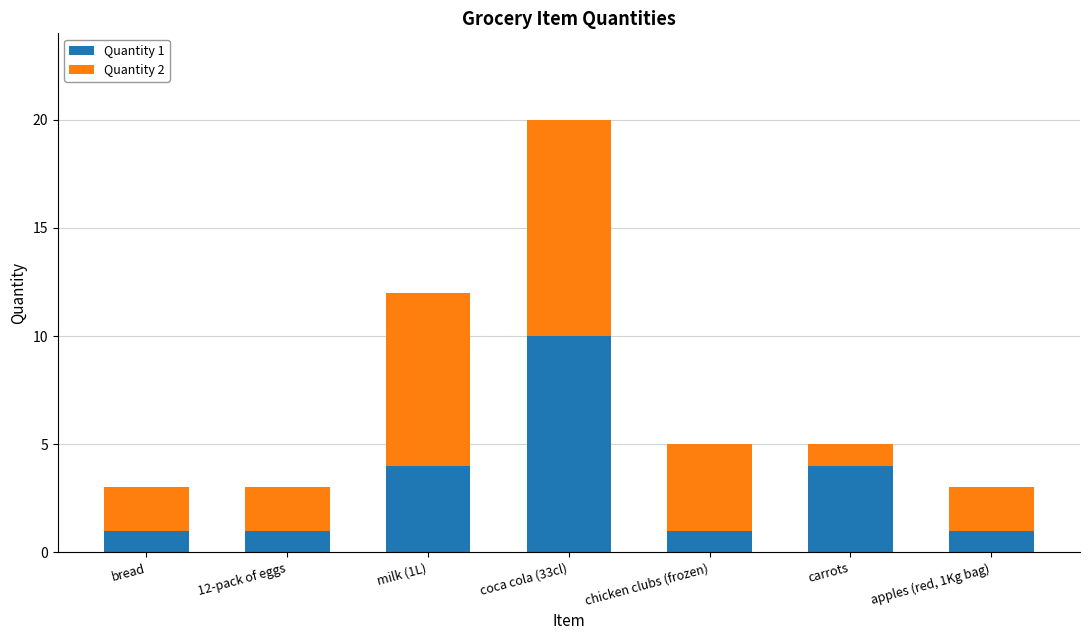

At which category is the sum across all series the highest?

coca cola (33cl)